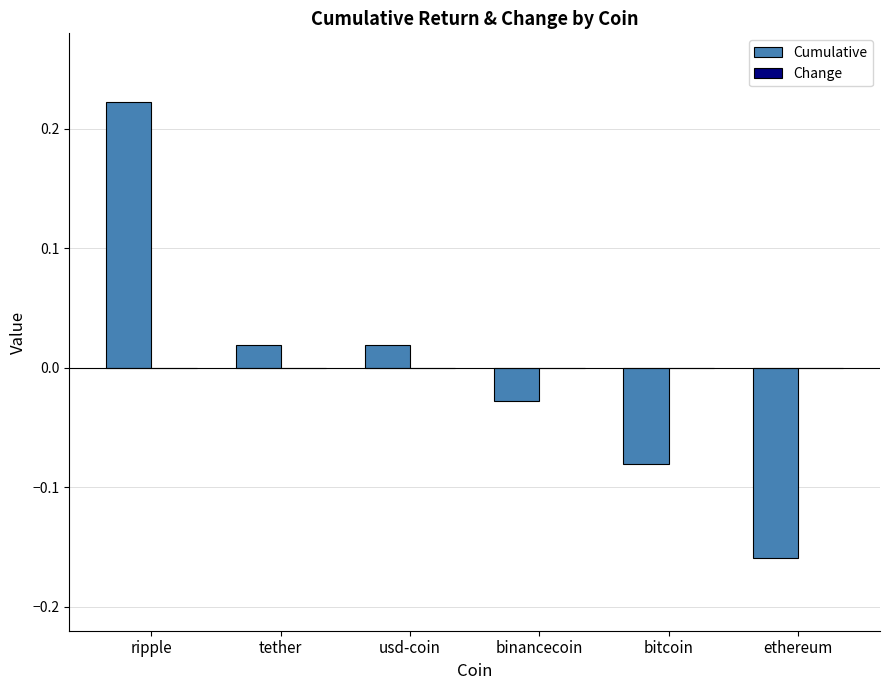

Between binancecoin and tether, which is larger?

tether